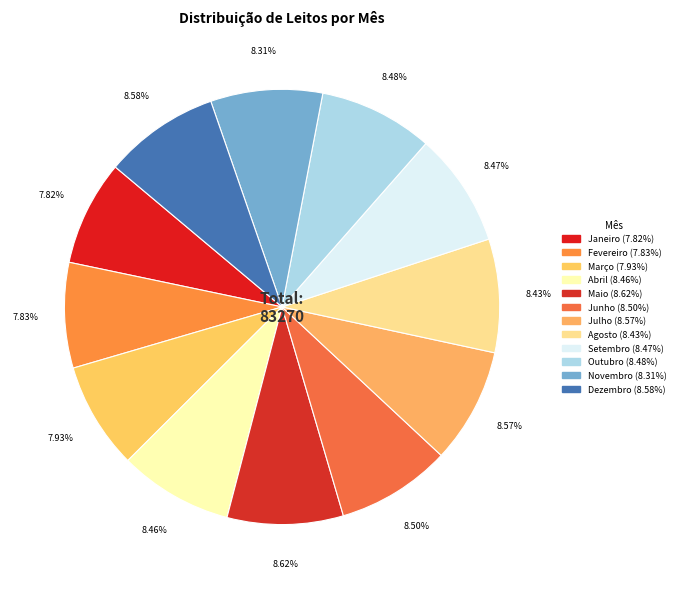

Rank the categories by value from highest to lowest.

Maio, Dezembro, Julho, Junho, Outubro, Setembro, Abril, Agosto, Novembro, Março, Fevereiro, Janeiro